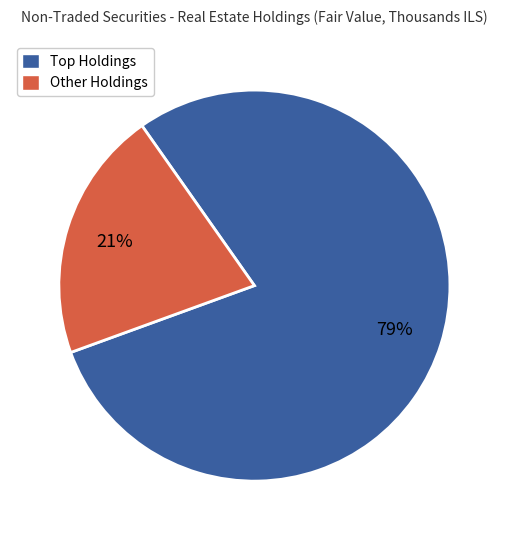

Rank the categories by value from highest to lowest.

Top Holdings, Other Holdings